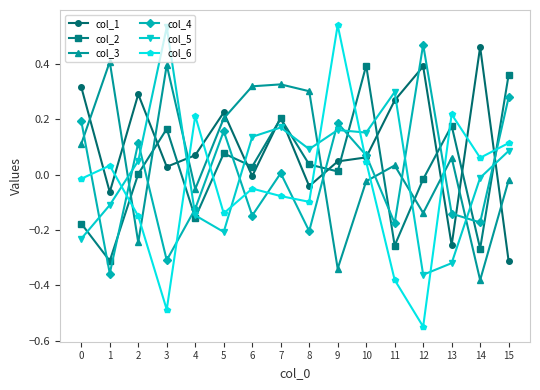

Is this an area chart (filled region under the line)?

No